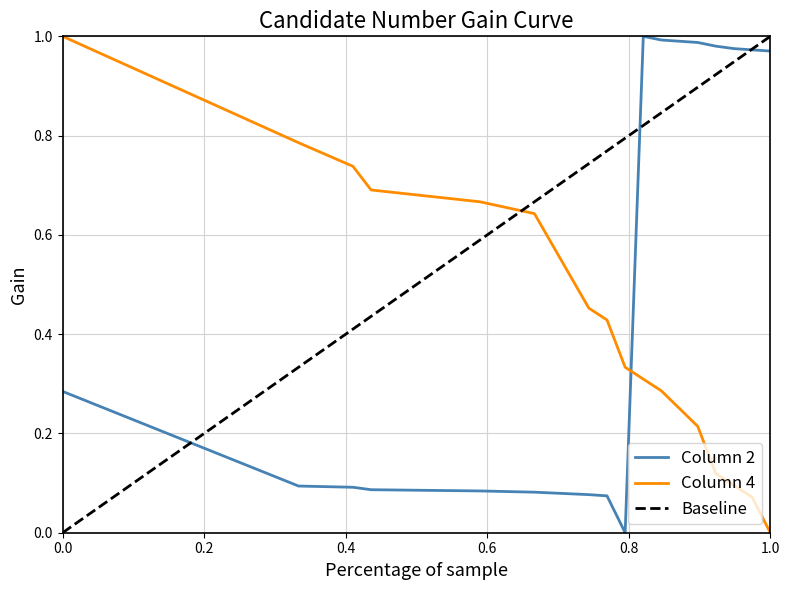

How many intersections are there between Column 2 and Column 4?

1